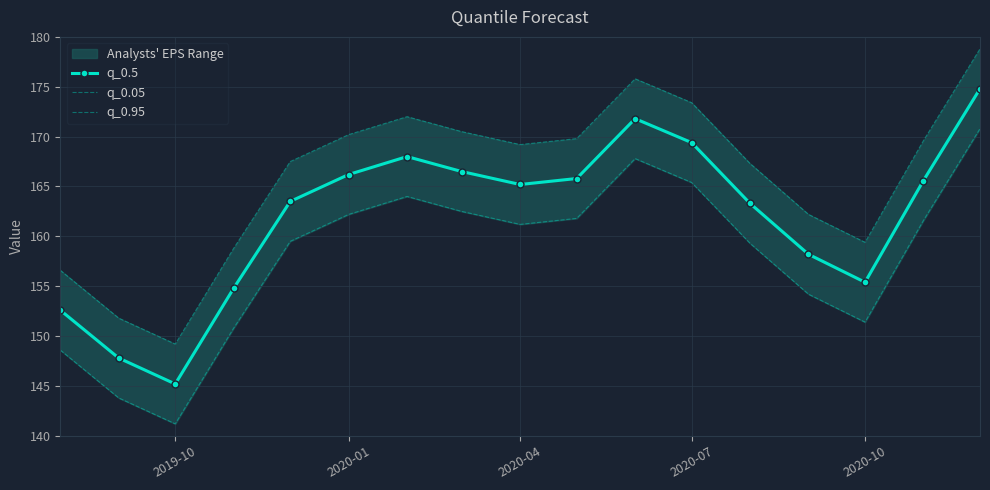

True or false: q_0.5 has a value of 145.2 at 2019-10.

True